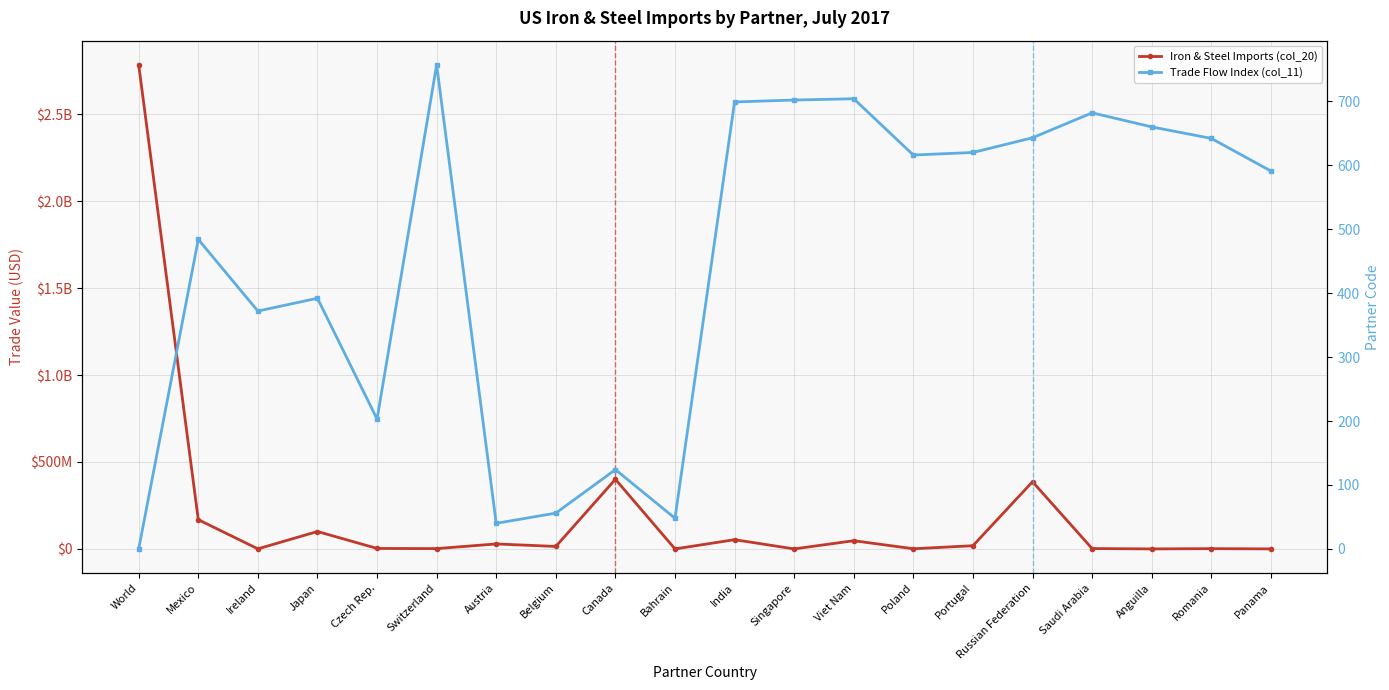

Read the Trade Flow Index (col_11) value at Bahrain, to the nearest 50.

50